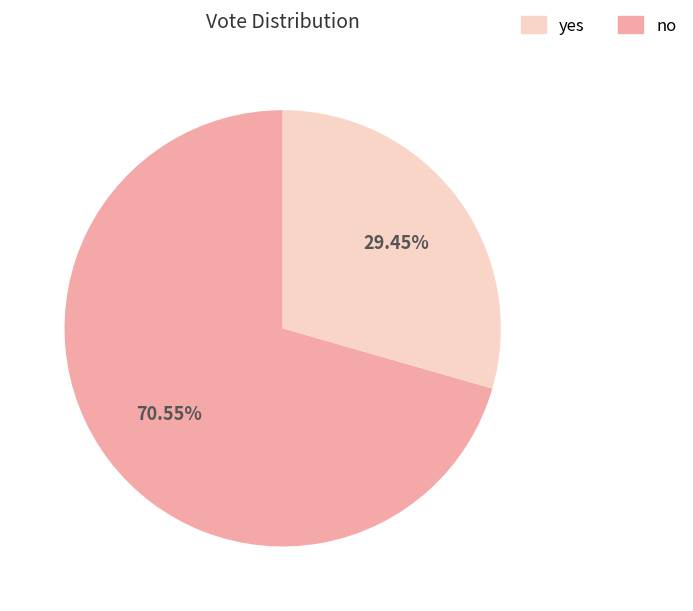

How many slices are in this pie chart?

2